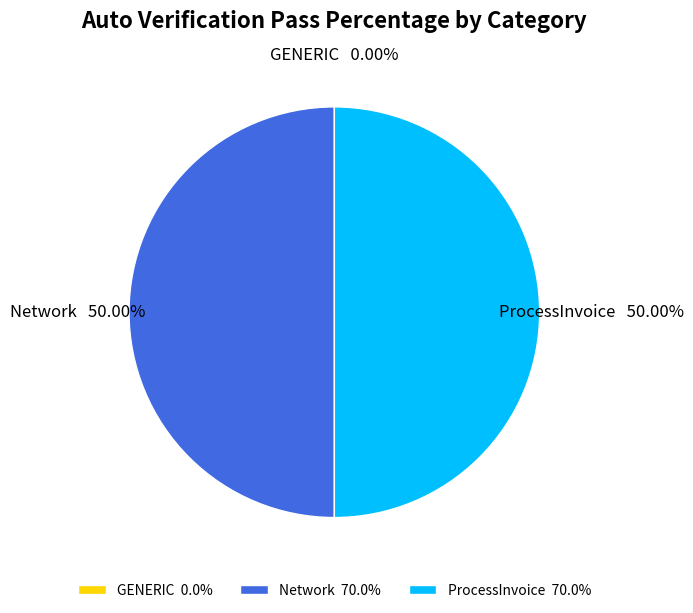

What is the ratio of the value at ProcessInvoice 70.0% to the value at Network 70.0%?

1.0